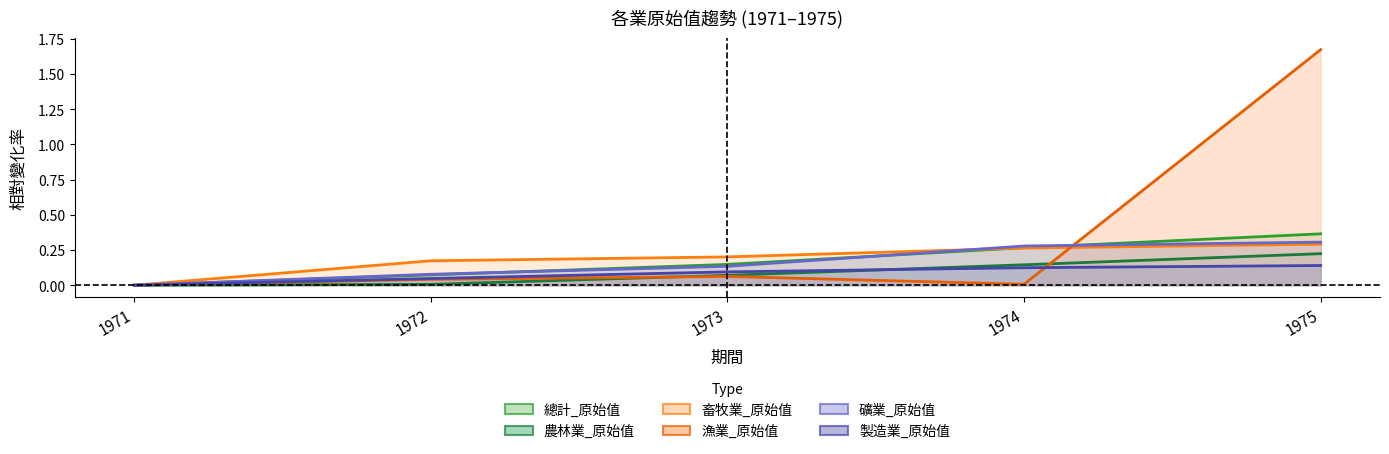

List the series in order of their peak value, lowest first.

製造業_原始值, 農林業_原始值, 畜牧業_原始值, 礦業_原始值, 總計_原始值, 漁業_原始值